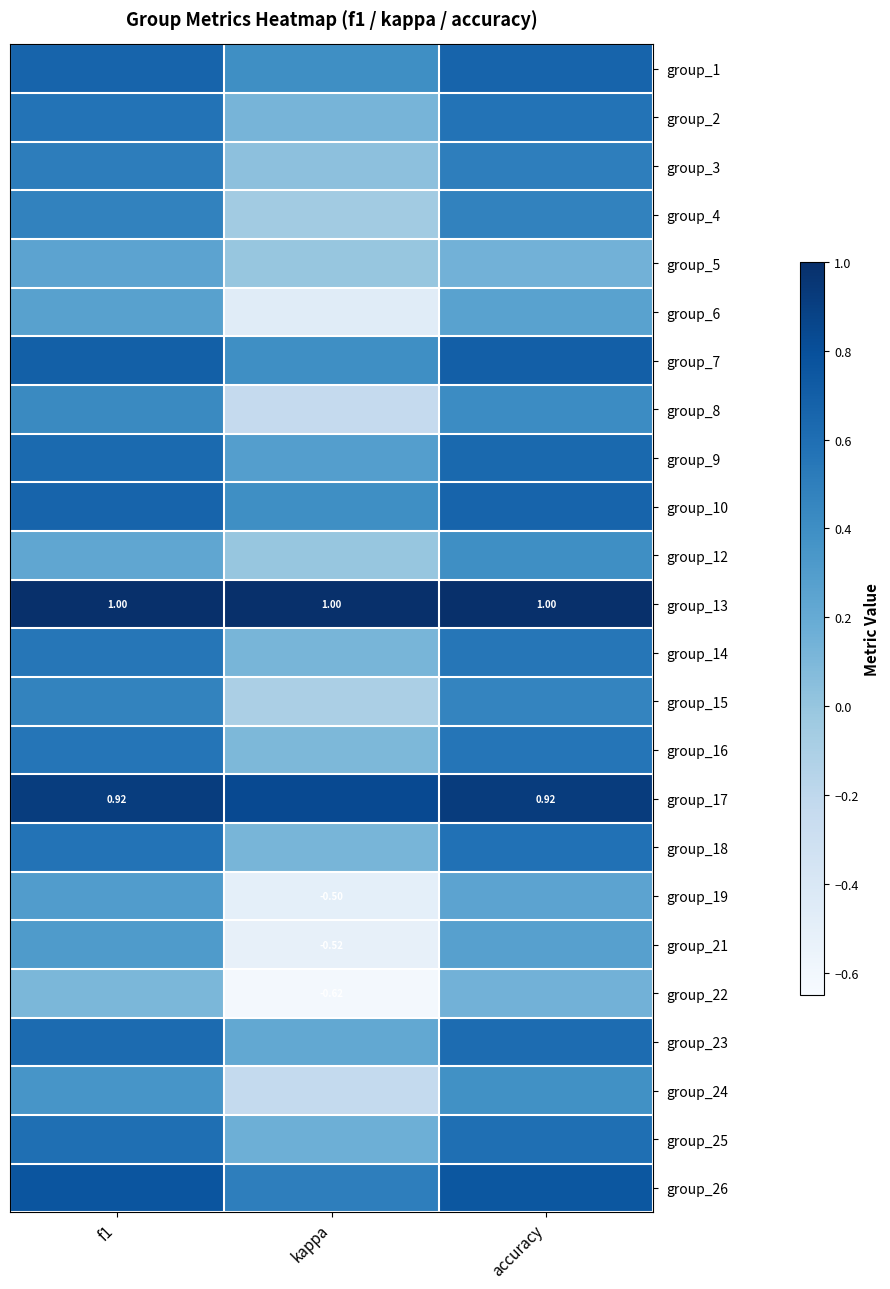

The value of group_22 at kappa is -0.6. True or false?

True